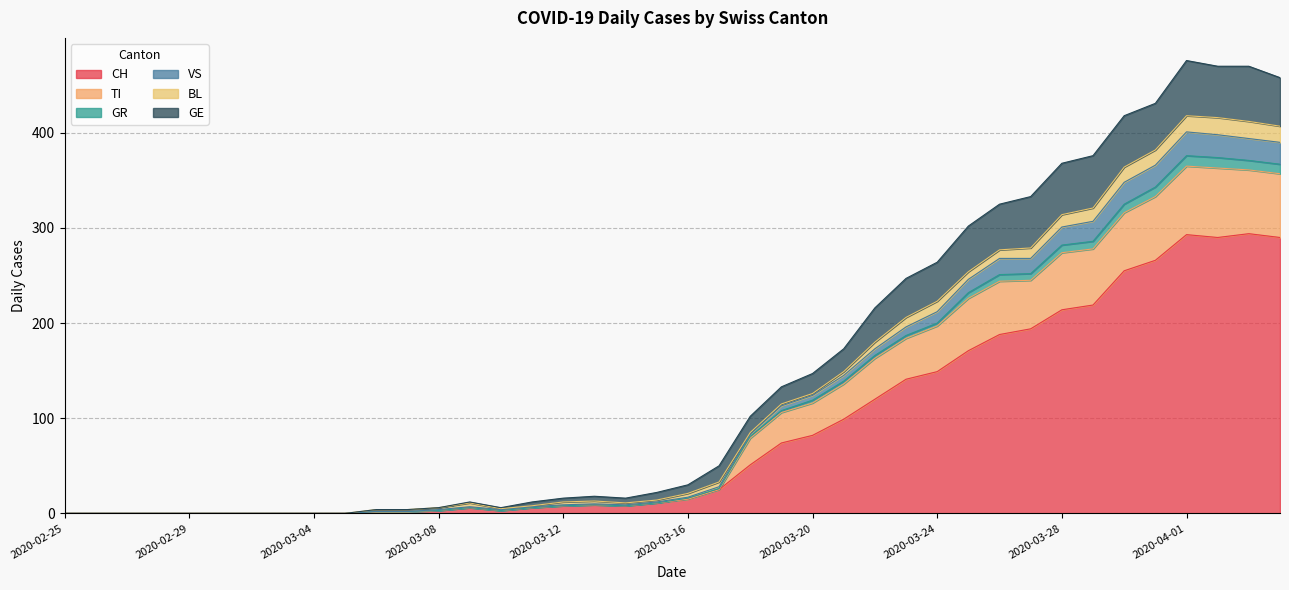

What is the highest value of the CH series?

294